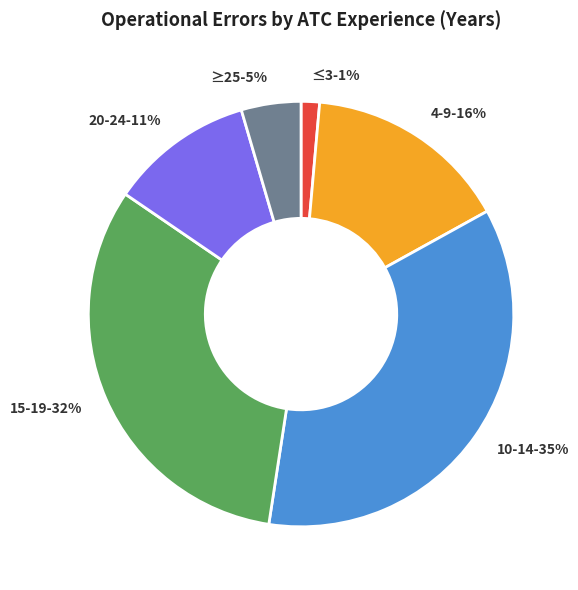

Which has a higher value, ≤3 or 10-14?

10-14